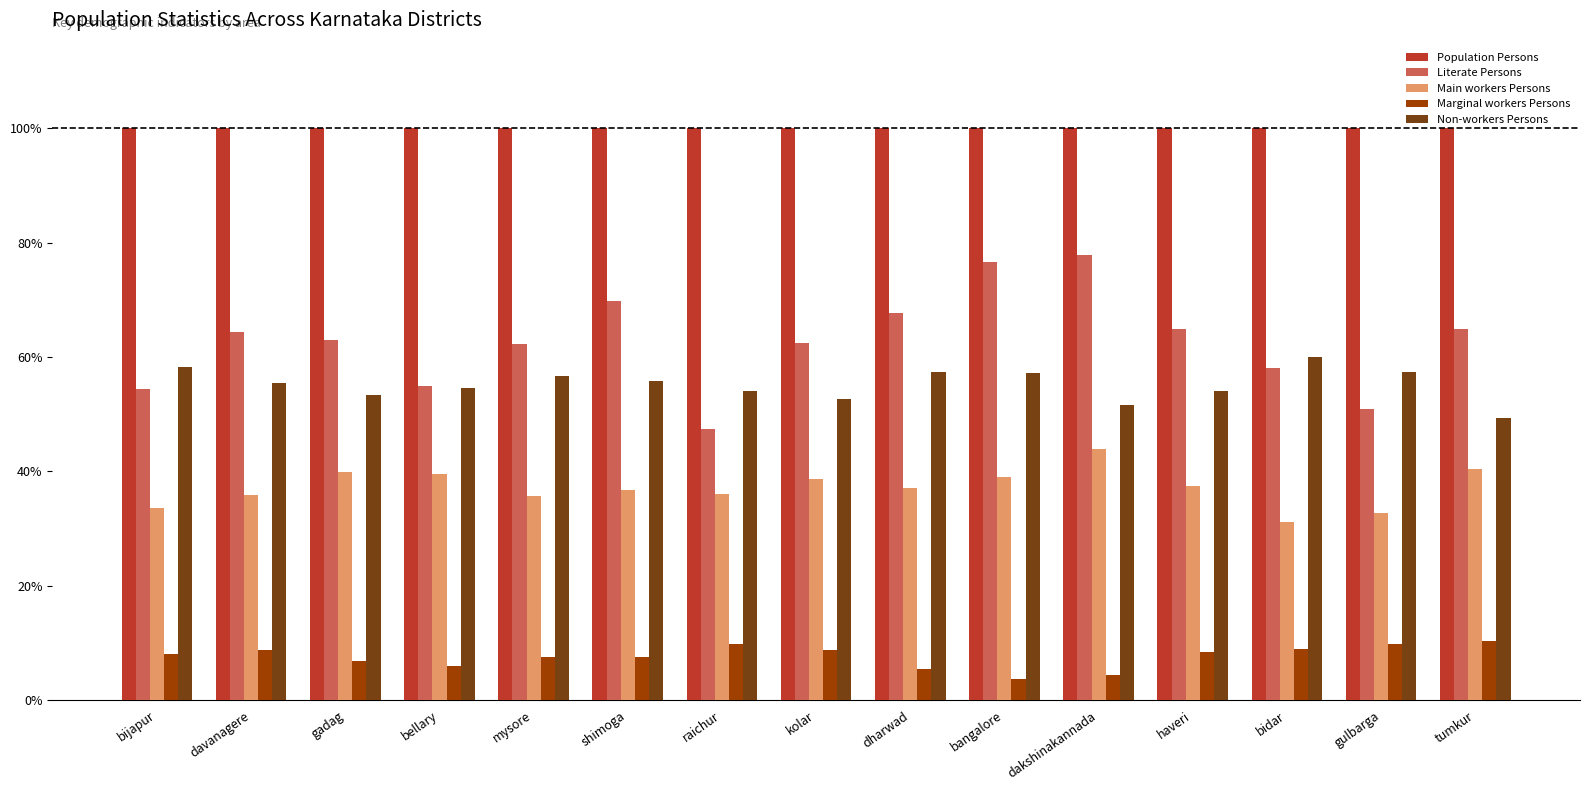

At how many categories does at least one series exceed 0?

15